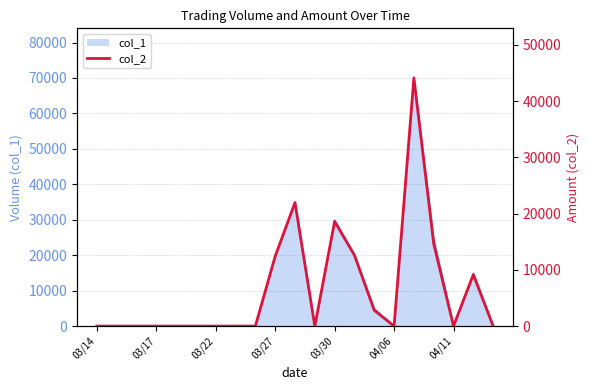

What is the greatest value displayed?

44100